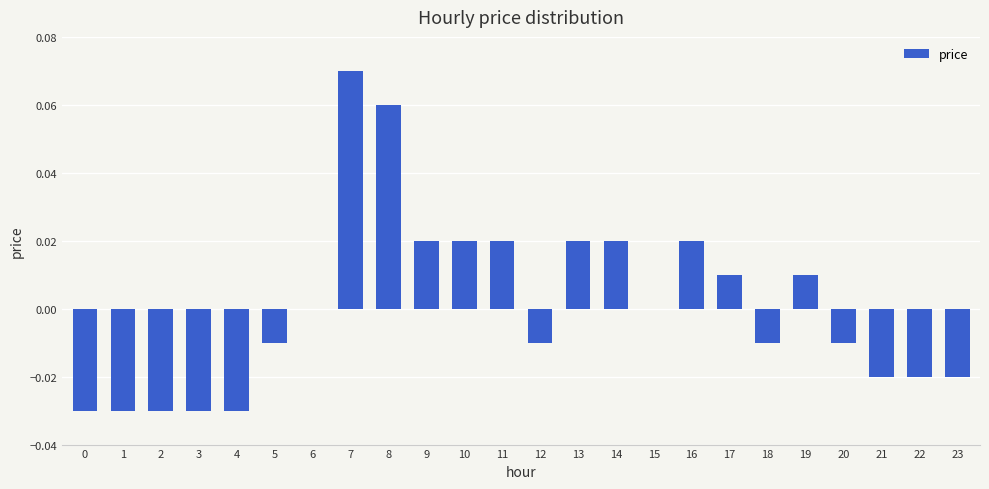

Are the bars horizontal?

No